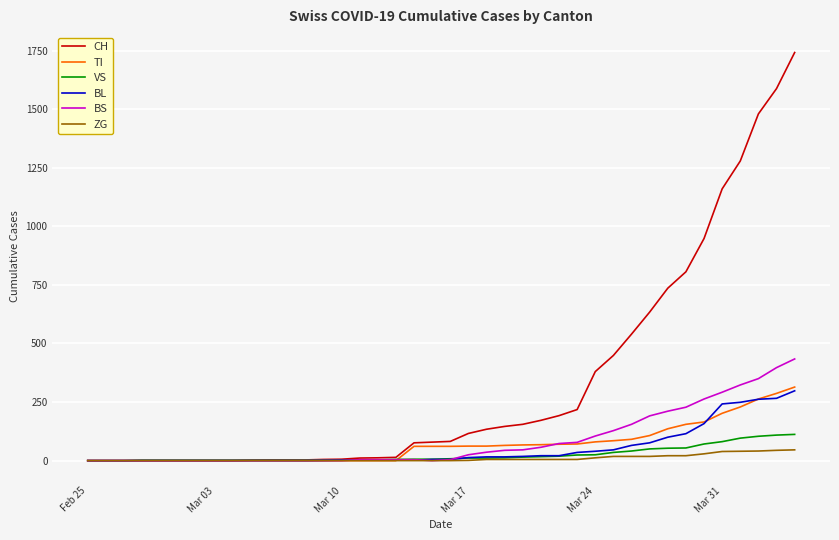

At how many categories does at least one series exceed 463?

10